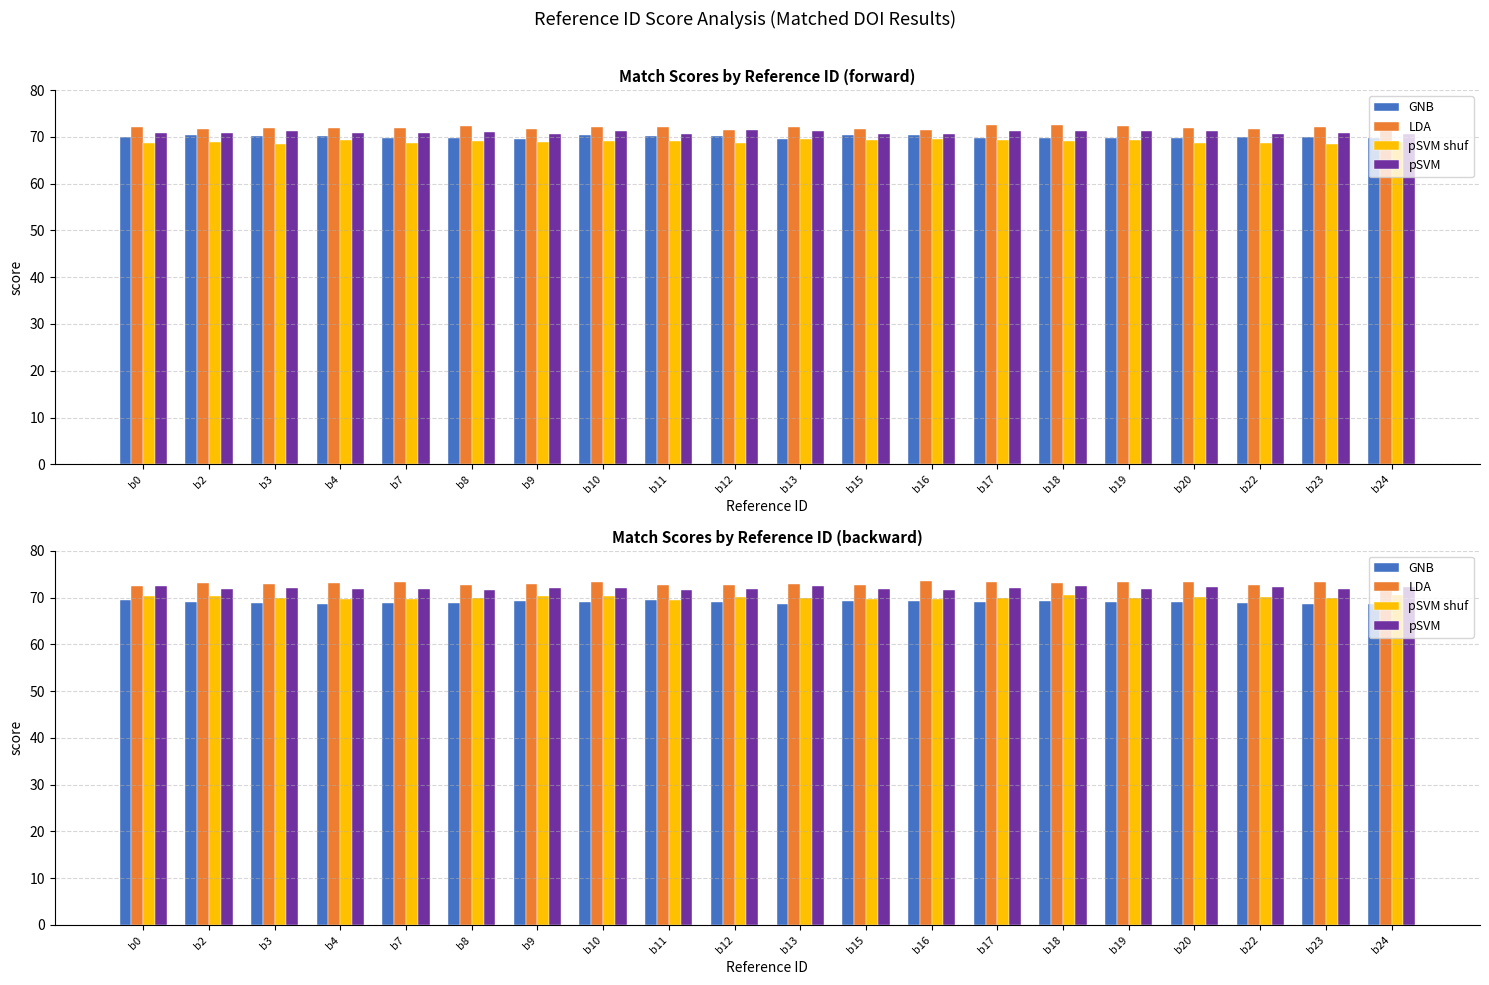

At which label does pSVM reach its minimum?

b8